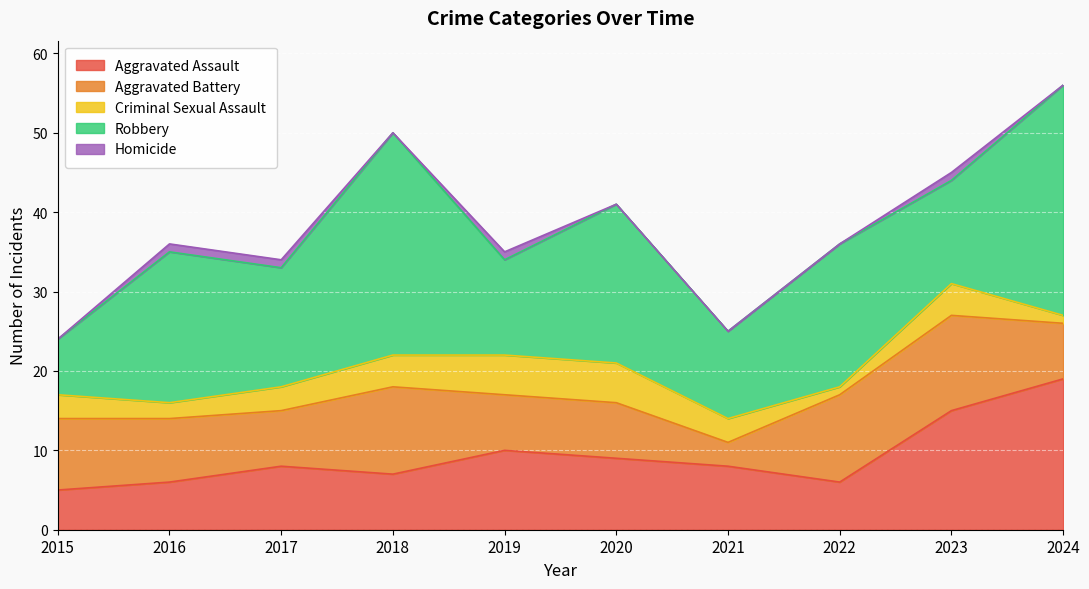

True or false: Criminal Sexual Assault and Robbery cross at least once.

False